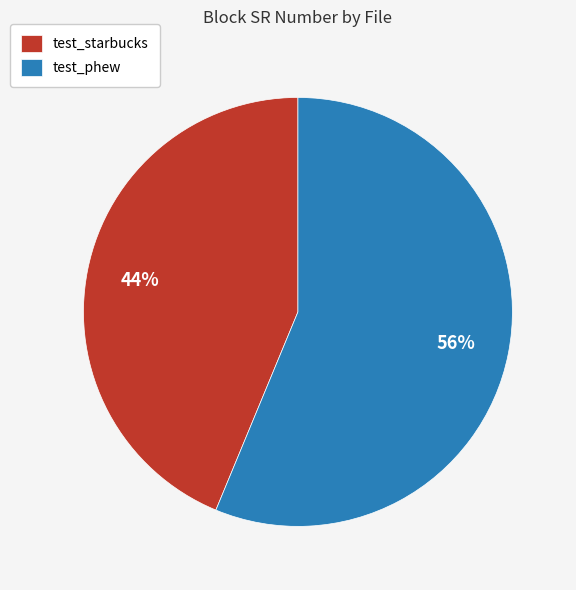

Between test_starbucks and test_phew, which is larger?

test_phew